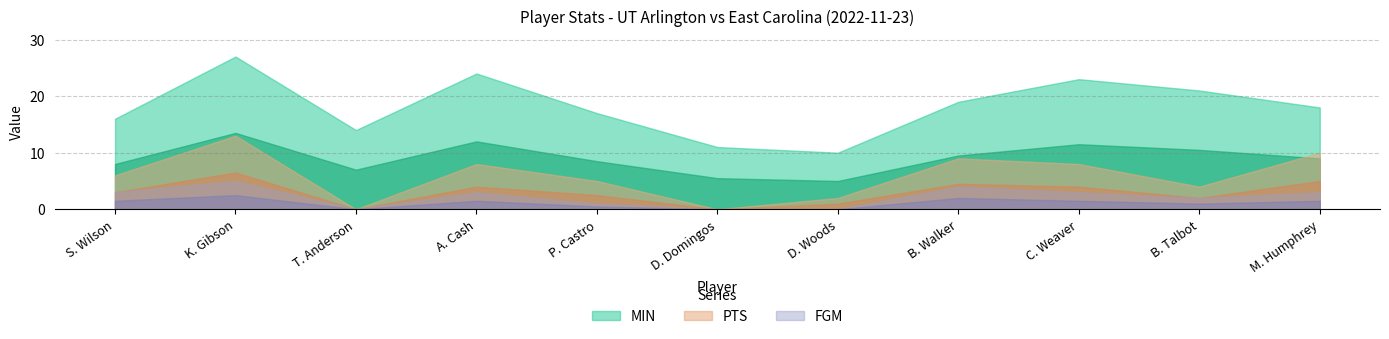

Reading right to left, what are all the values shown in this chart?

MIN: M. Humphrey=18	B. Talbot=21	C. Weaver=23	B. Walker=19	D. Woods=10	D. Domingos=11	P. Castro=17	A. Cash=24	T. Anderson=14	K. Gibson=27	S. Wilson=16
PTS: M. Humphrey=10	B. Talbot=4	C. Weaver=8	B. Walker=9	D. Woods=2	D. Domingos=0	P. Castro=5	A. Cash=8	T. Anderson=0	K. Gibson=13	S. Wilson=6
FGM: M. Humphrey=3	B. Talbot=2	C. Weaver=3	B. Walker=4	D. Woods=0	D. Domingos=0	P. Castro=1	A. Cash=3	T. Anderson=0	K. Gibson=5	S. Wilson=3